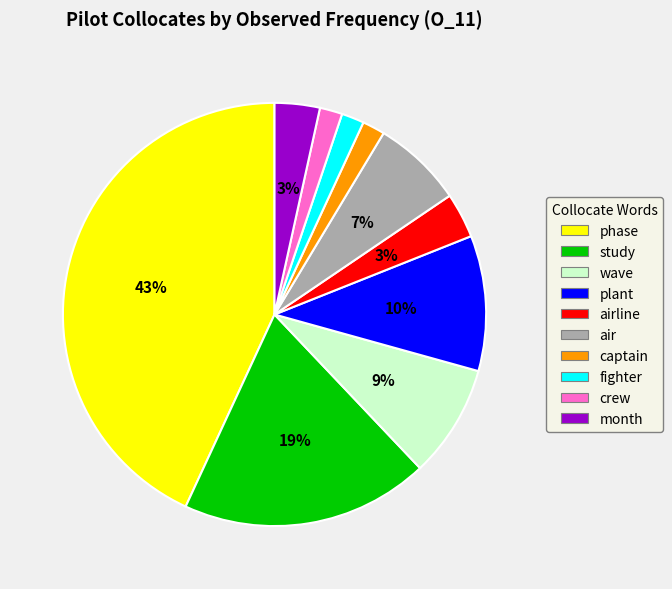

Does crew represent more than half of the total?

No